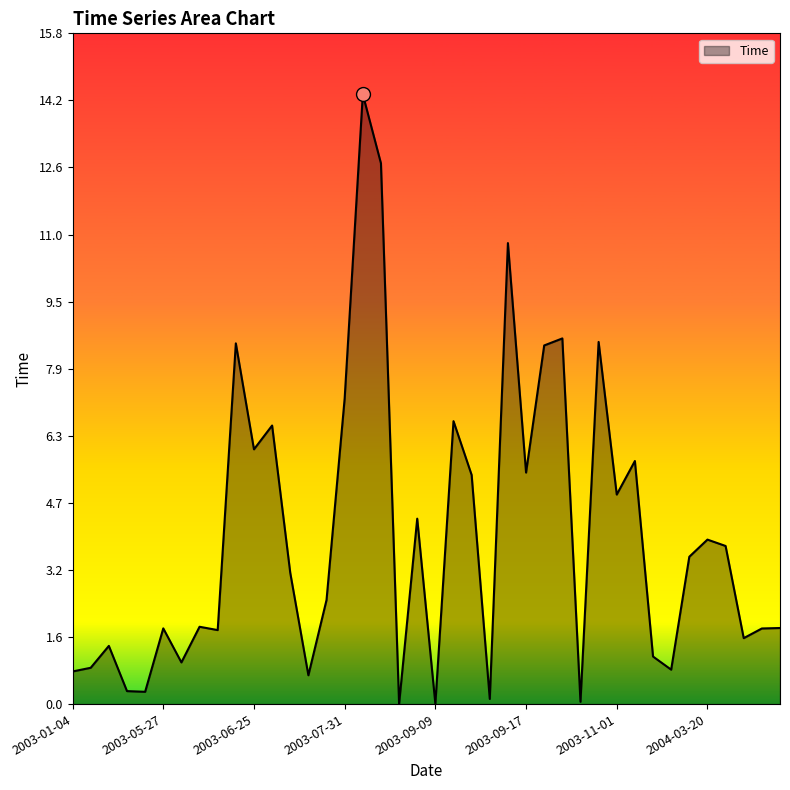

What is the maximum value shown in the chart?

14.3